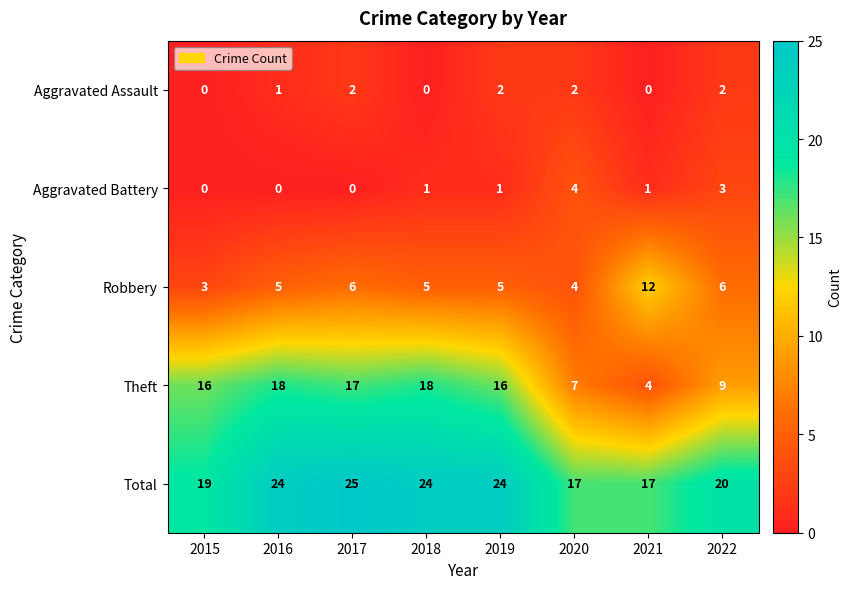

What is the maximum value shown in the chart?

25